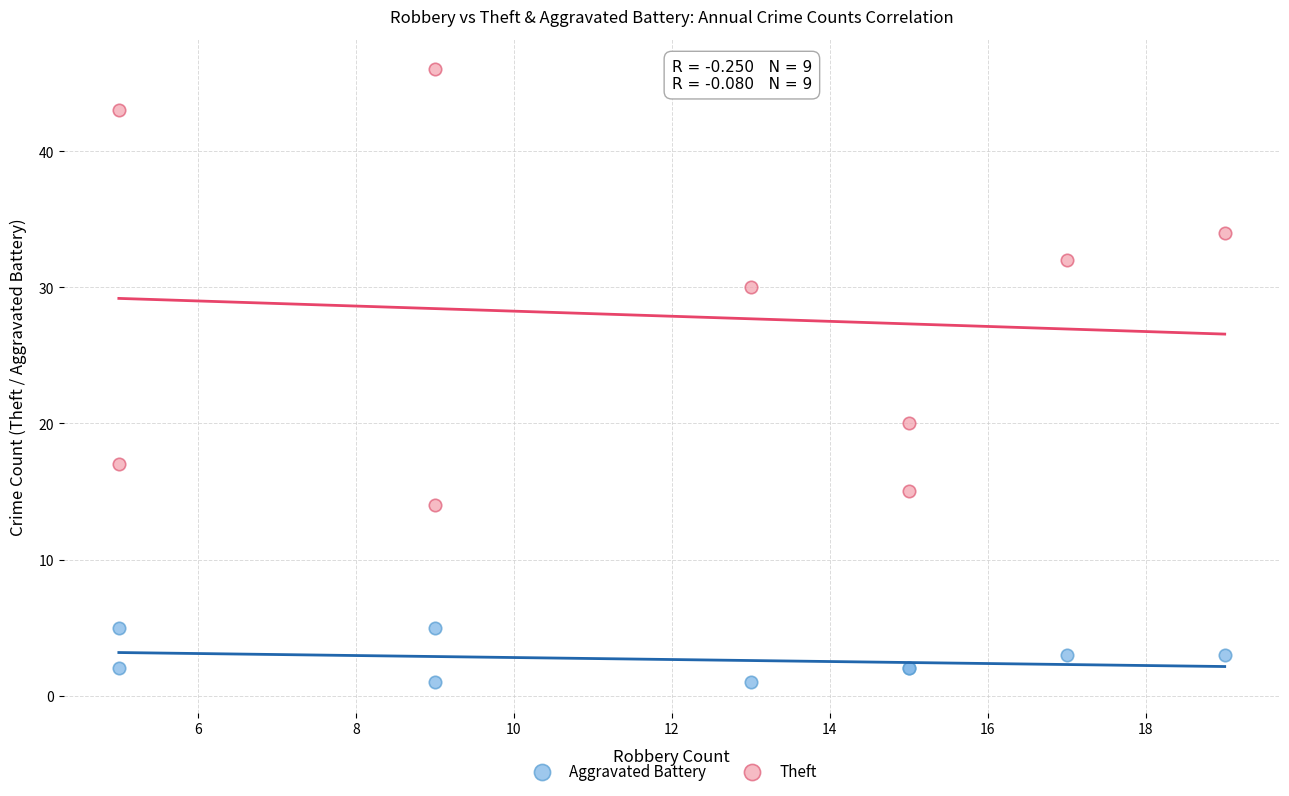

Which series contains the highest Y value?

Theft